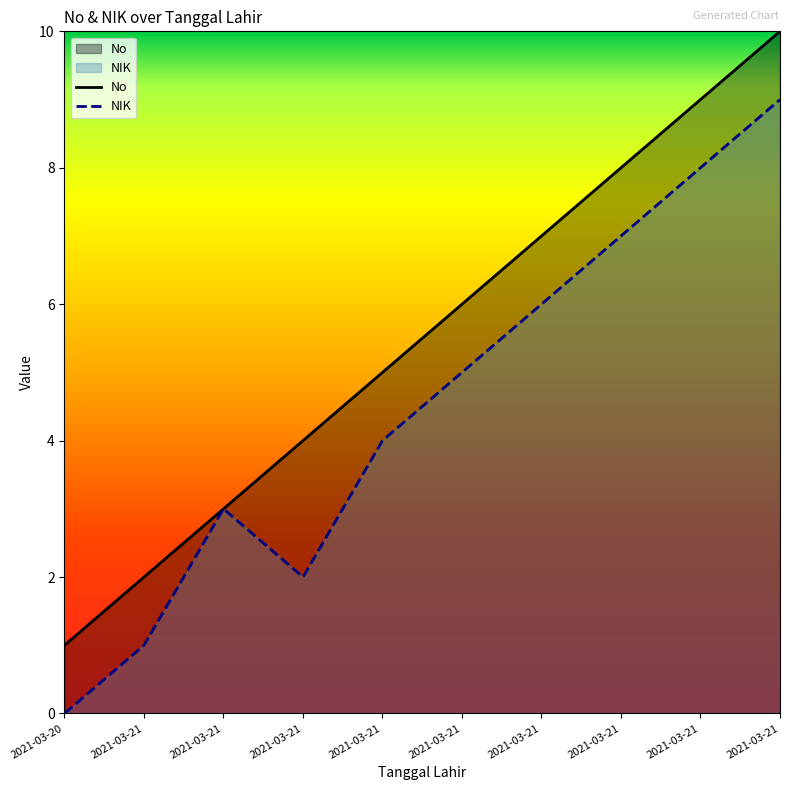

Which series changed the most between 2021-03-20 and 2021-03-21?

NIK